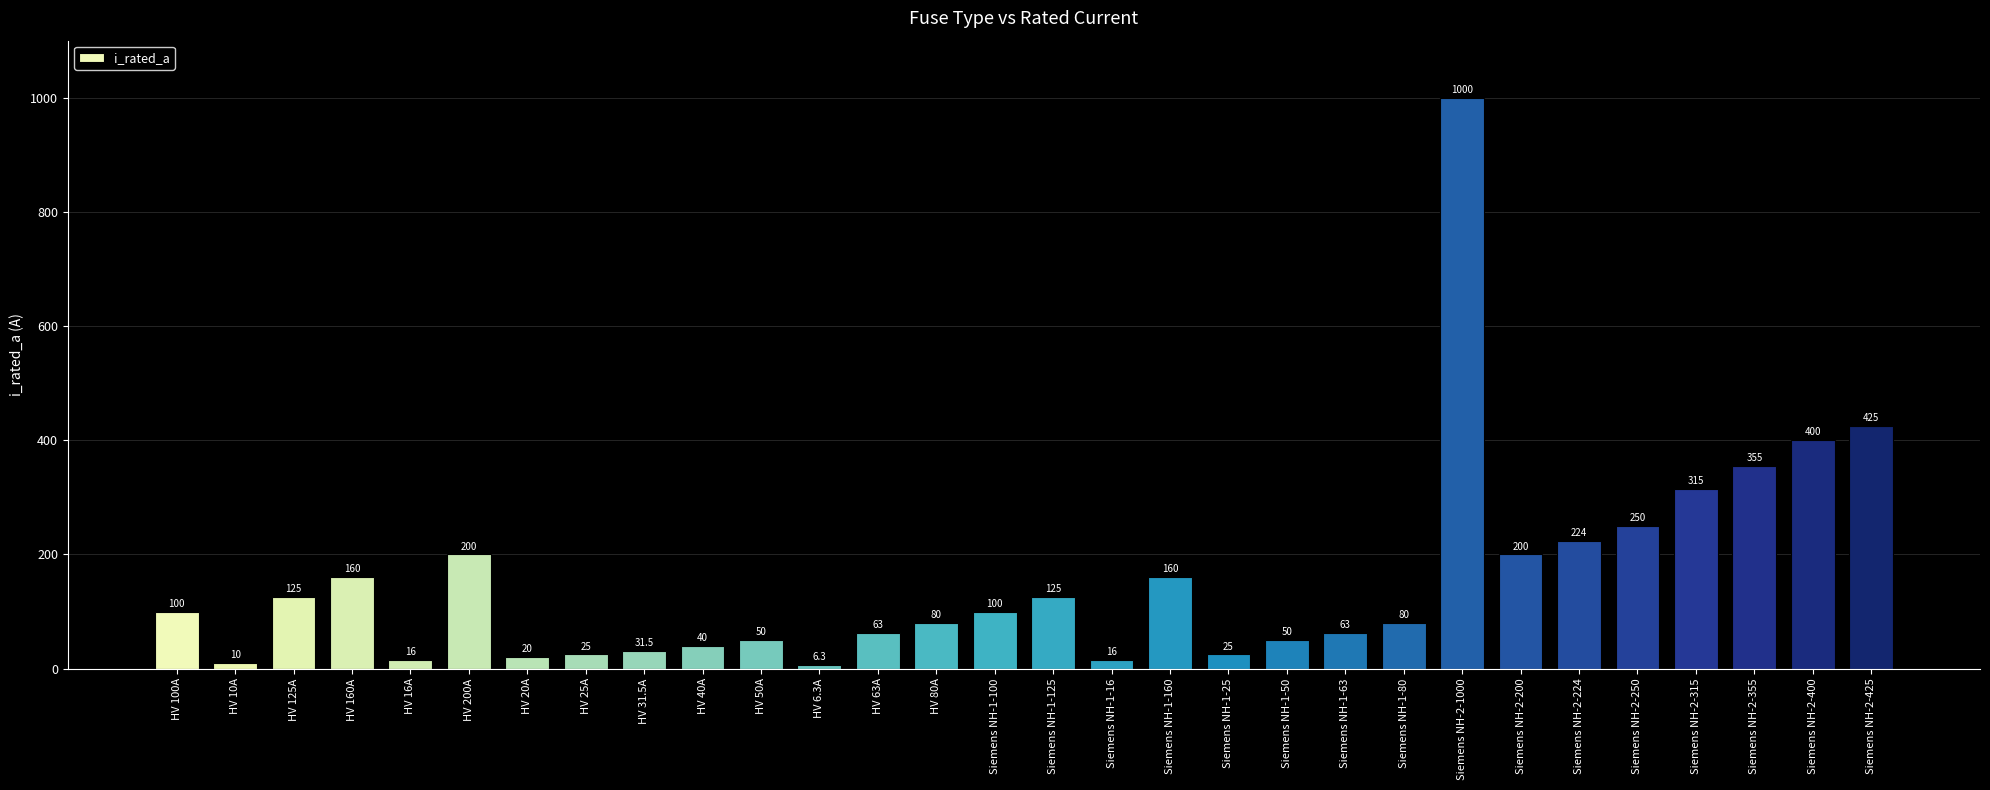

Read the value at Siemens NH-1-50.

50.0